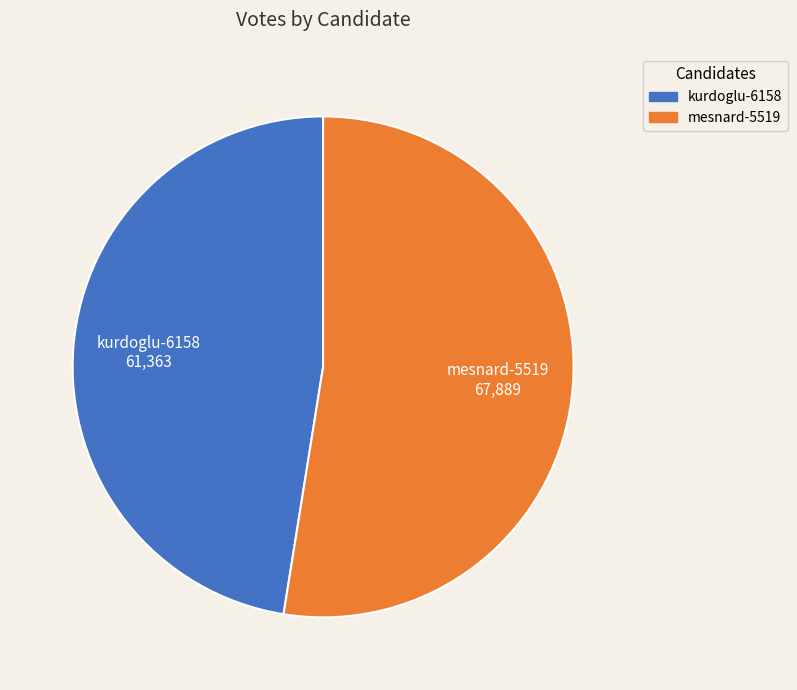

Which slice represents more than half of the pie?

mesnard-5519